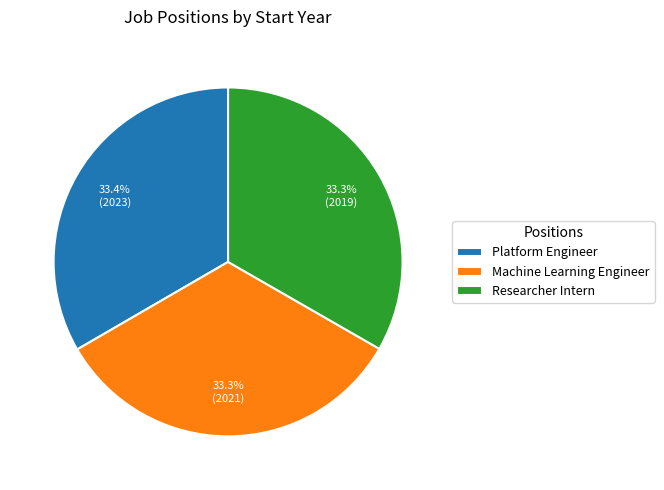

Combined, do Machine Learning Engineer and Researcher Intern account for over 50%?

Yes